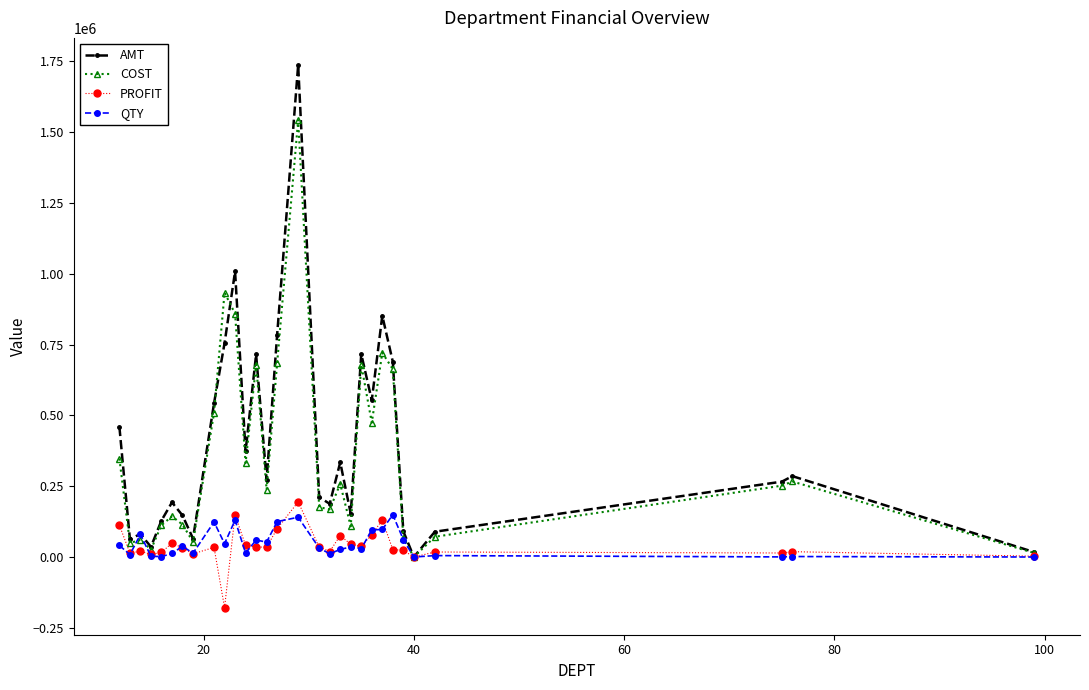

Count the number of data series in this chart.

4